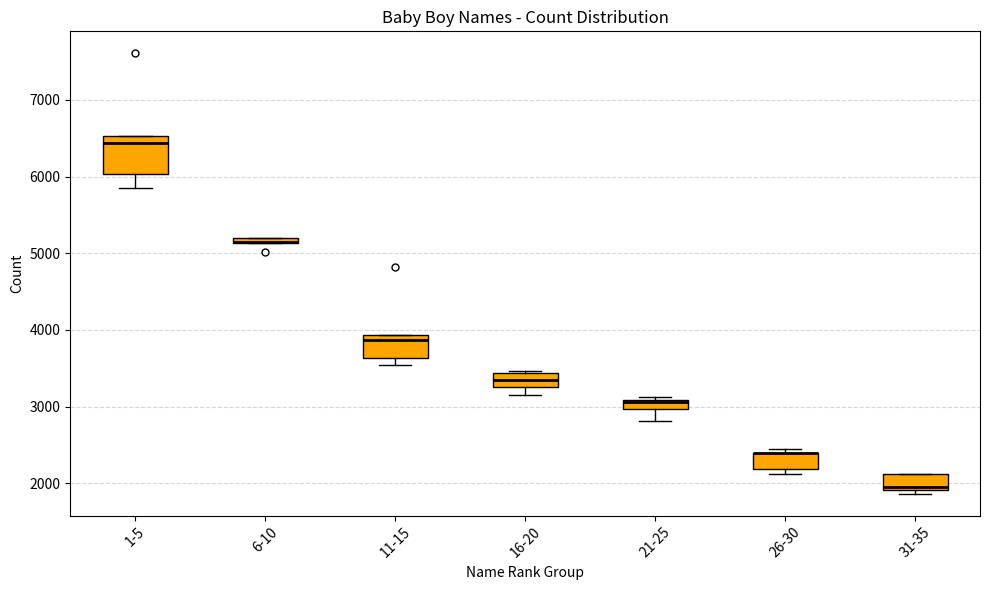

Which box is the tallest, from its lower edge to its upper edge?

1-5